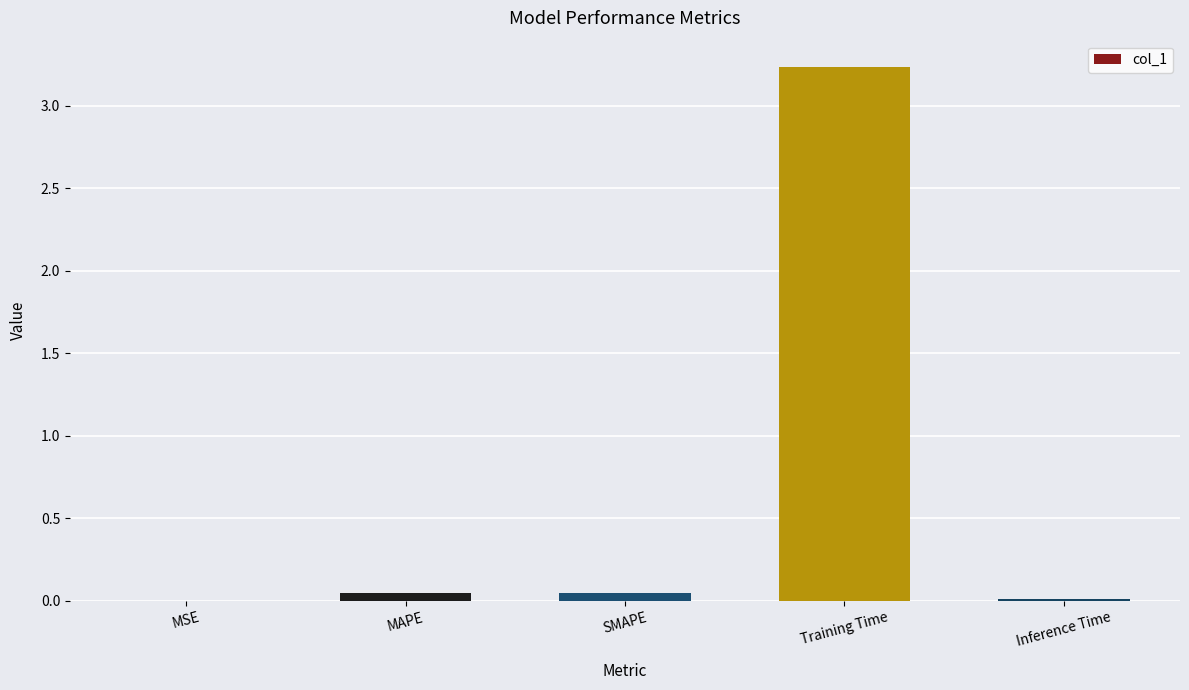

True or false: the data shows 0.0 at SMAPE.

True